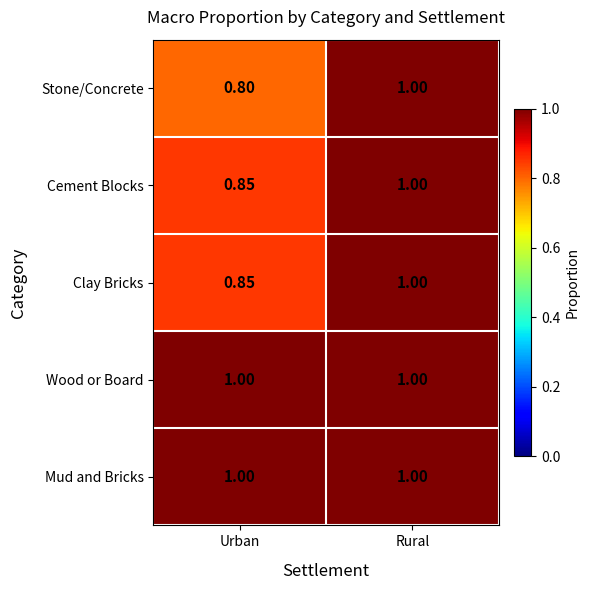

At which category is the sum across all series the highest?

Rural